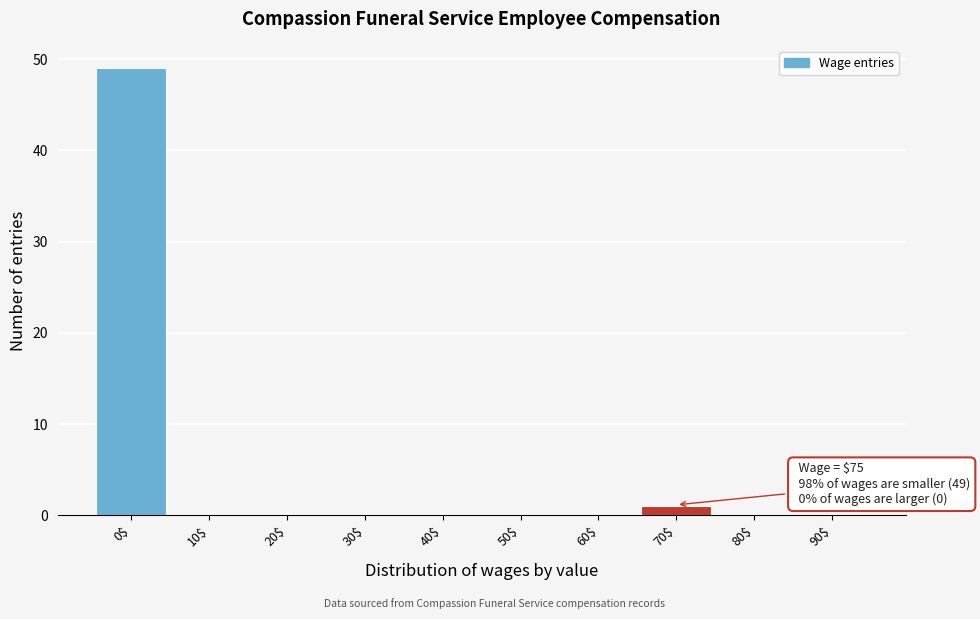

Which label corresponds to the largest value in the chart?

0$